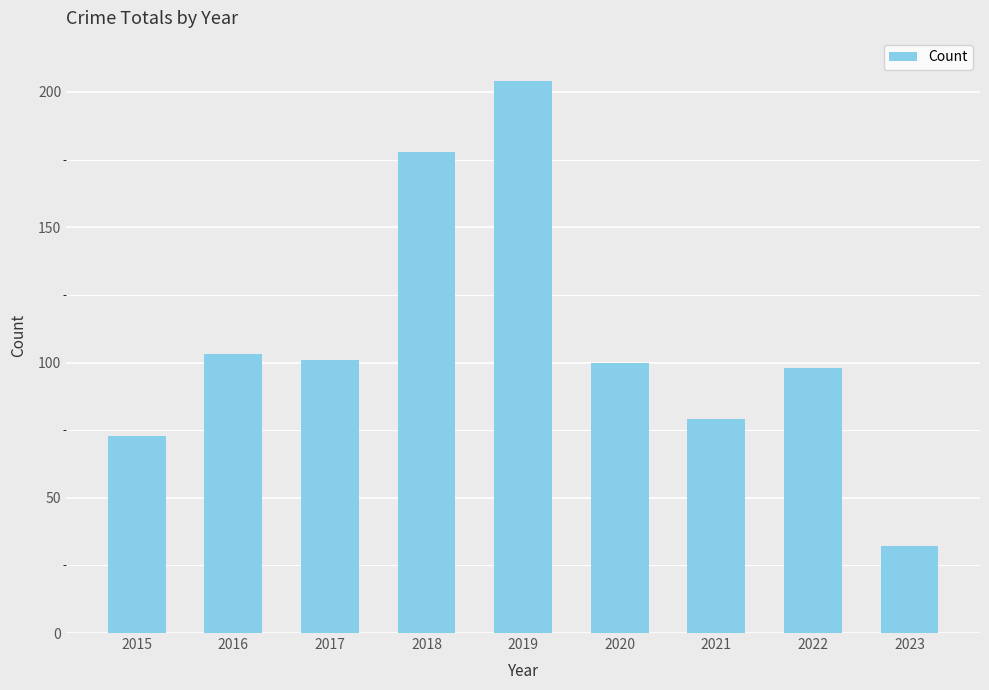

What is the value of the 3rd bar from the left?

101